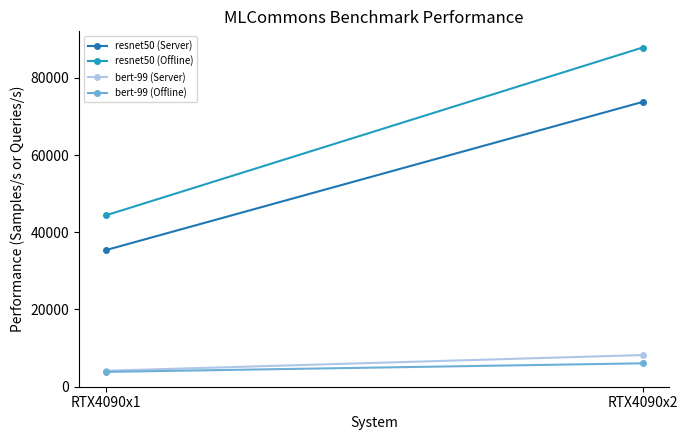

Reading right to left, extract all data points from this chart.

resnet50 (Server): 73744.0	35357.8
resnet50 (Offline): 87824.6	44353.8
bert-99 (Server): 8201.9	4130.8
bert-99 (Offline): 6061.5	3841.1